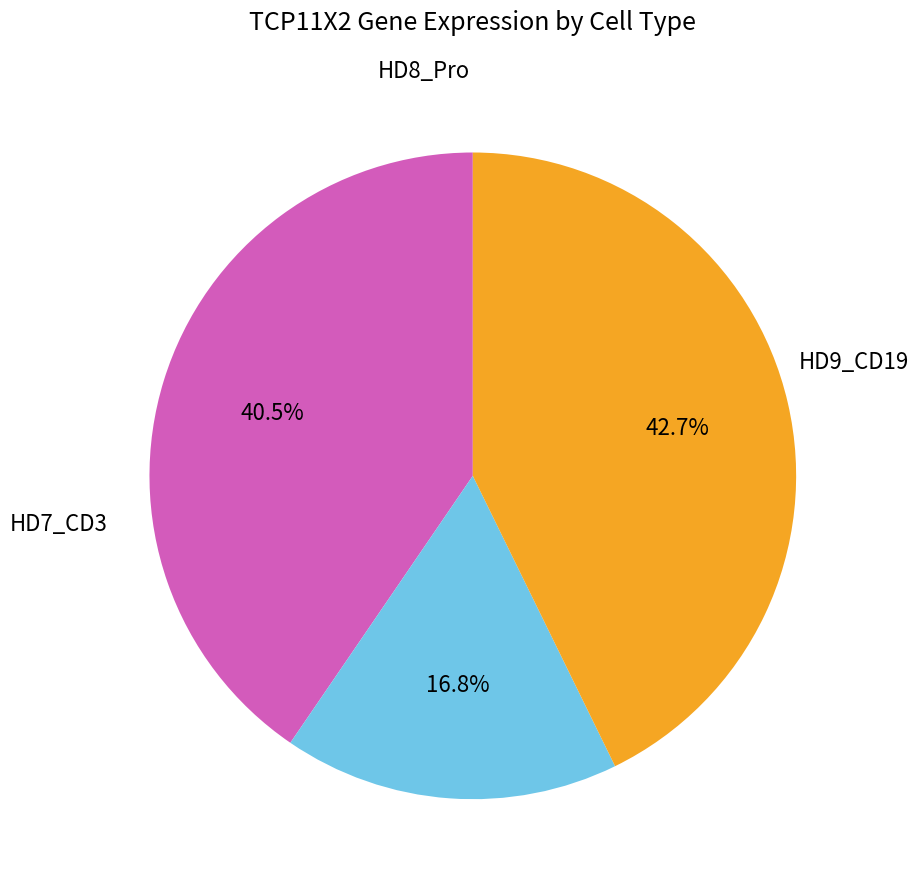

Is there a majority slice in this chart?

No